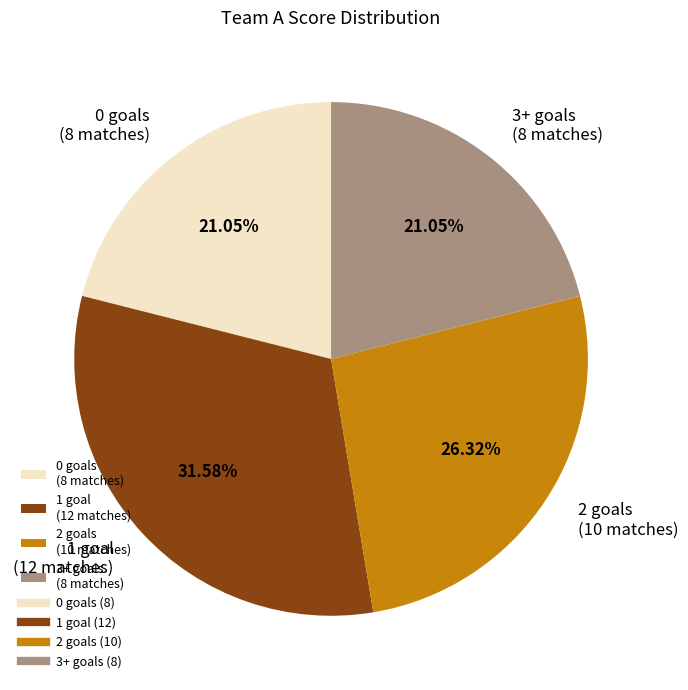

Is there any slice that represents more than half of the pie?

No